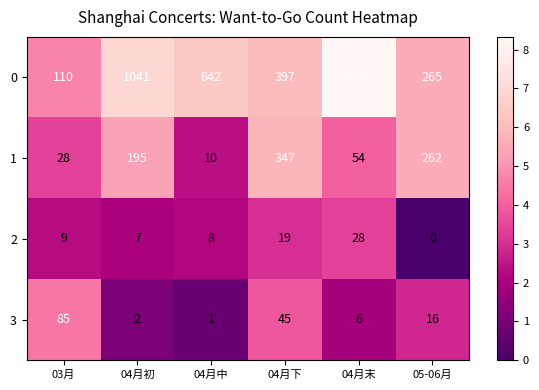

Where does the 3 series first go above 16?

03月